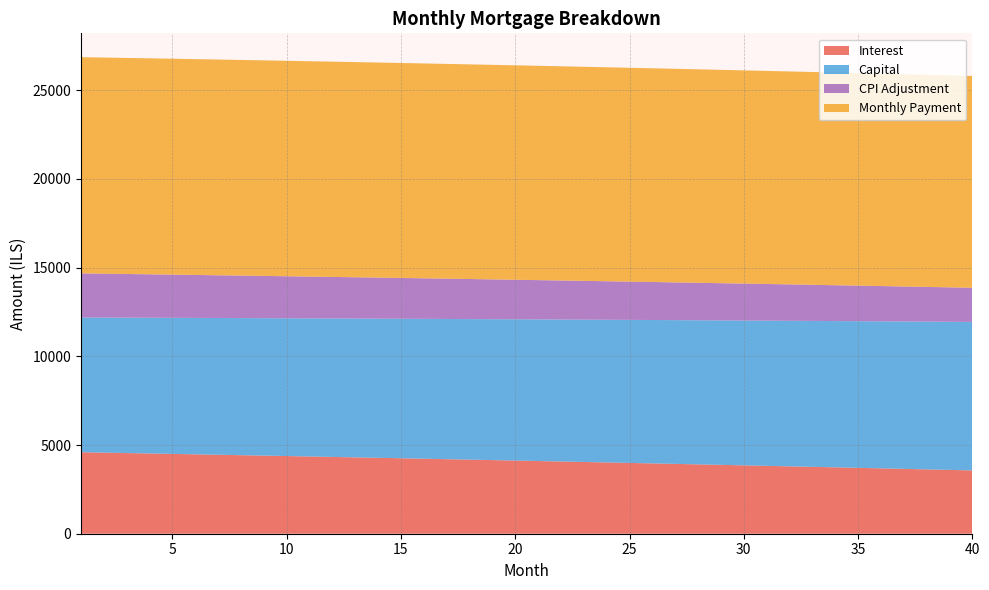

What is the lowest value of the Interest series?

3568.3